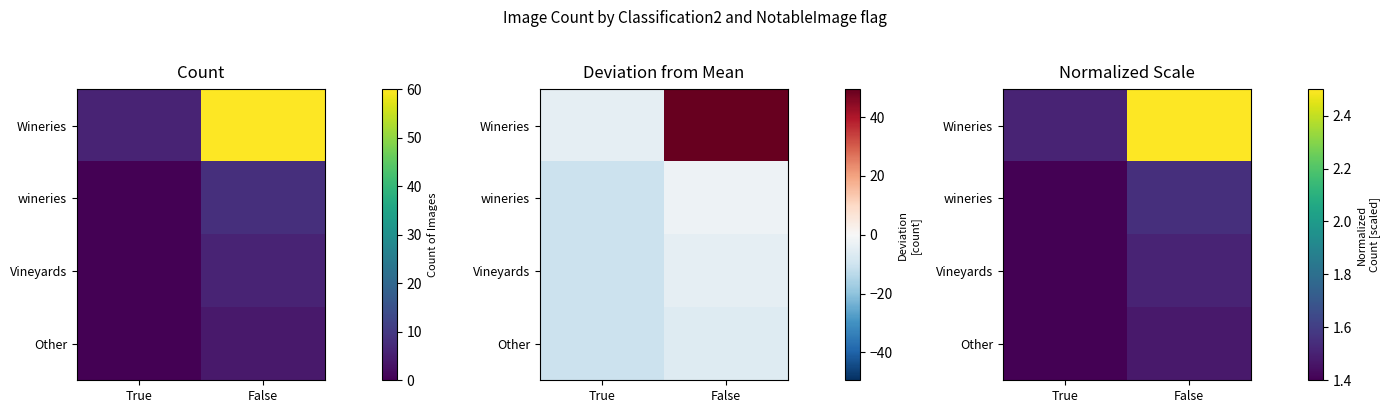

What is the maximum value for wineries?

1.5